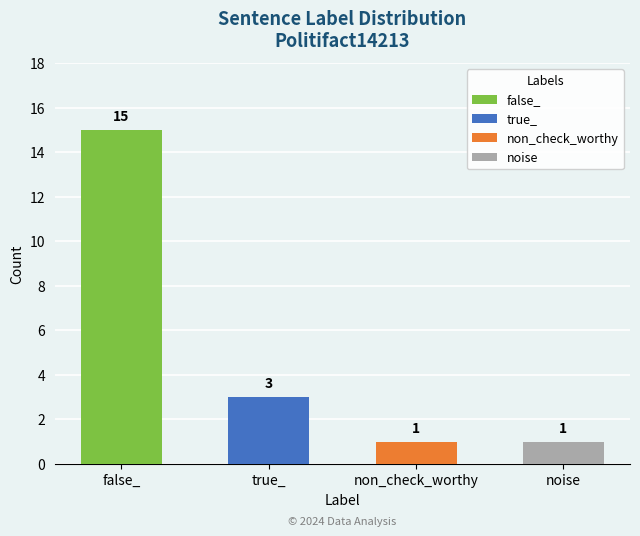

What is the label of the 1st bar from the left?

false_